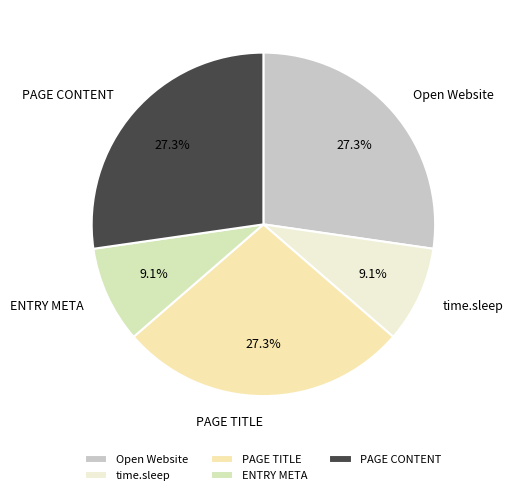

What percentage is the Open Website slice, to the nearest percent?

27%